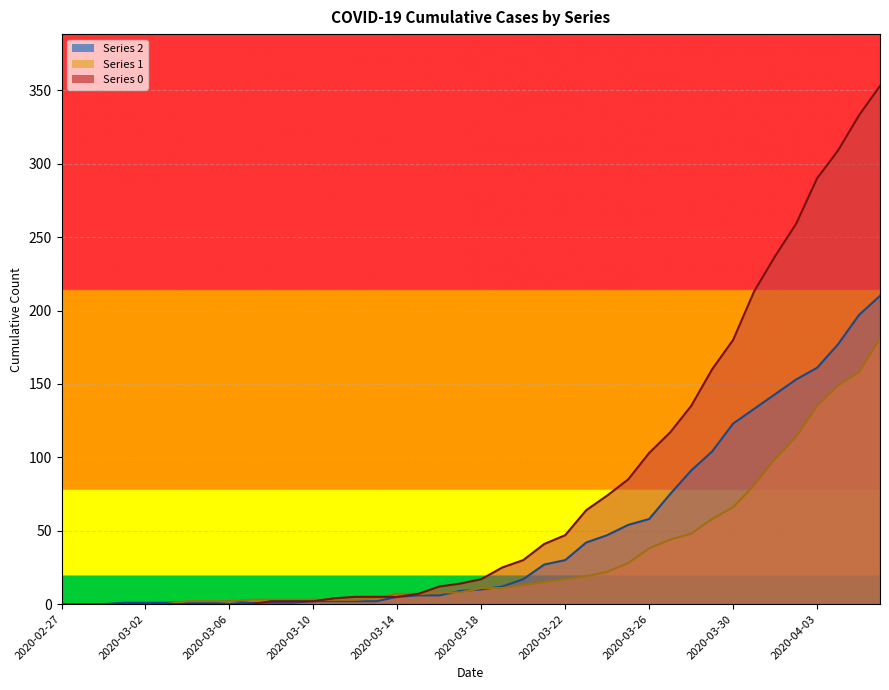

What is the total value across all series at 2020-03-11?

9